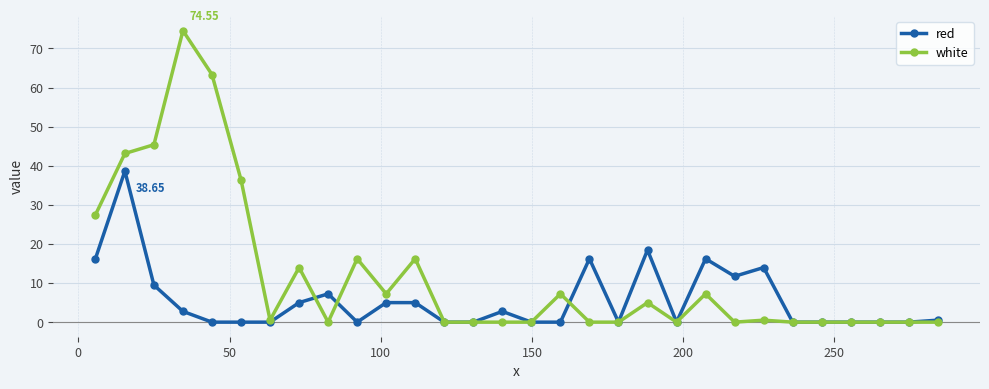

Which series has the largest range (max minus min)?

white